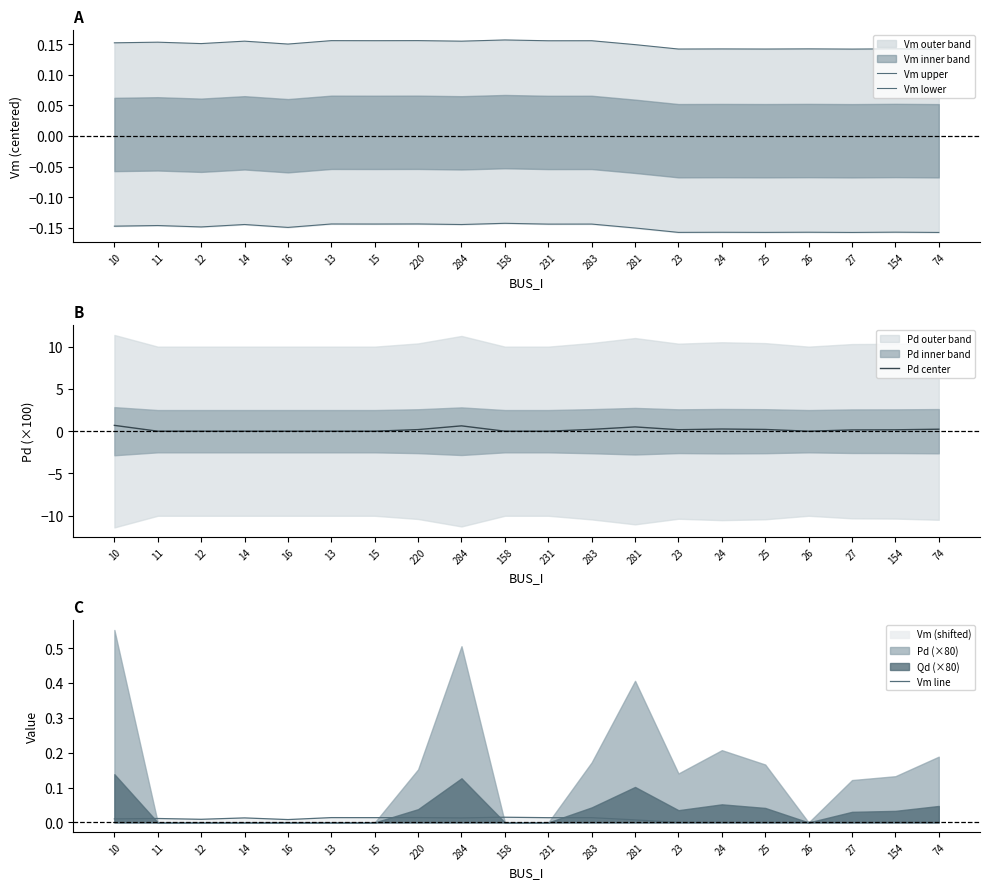

Does the chart have visible grid lines?

No